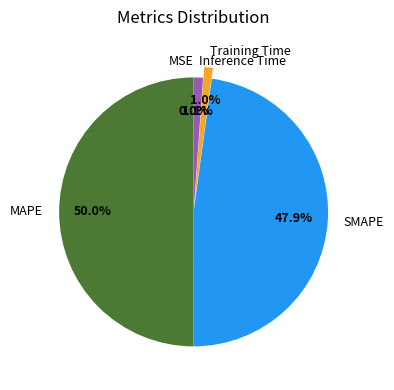

Which slice is the largest?

MAPE